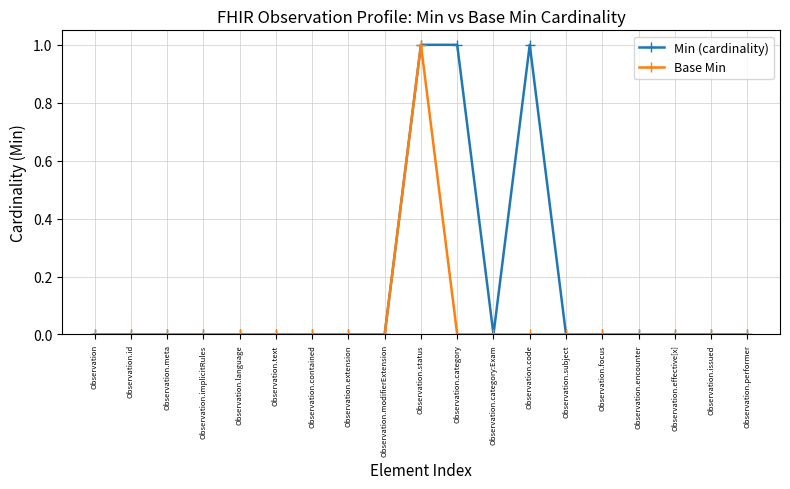

Reading left to right, list all the values displayed in this chart.

Min (cardinality): 0	0	0	0	0	0	0	0	0	1	1	0	1	0	0	0	0	0	0
Base Min: 0	0	0	0	0	0	0	0	0	1	0	0	0	0	0	0	0	0	0